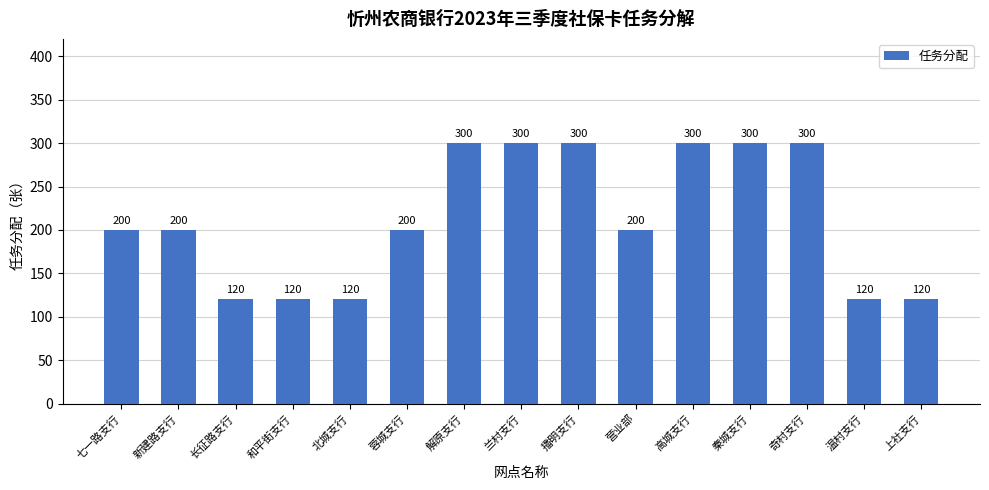

What position from the left is 温村支行?

14